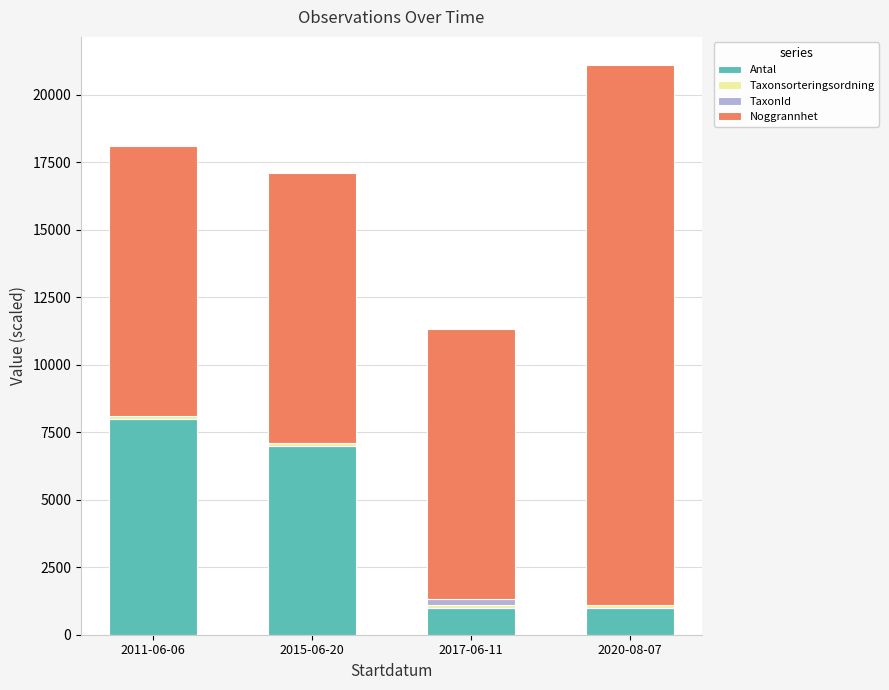

What is the maximum value for Antal?

8000.0